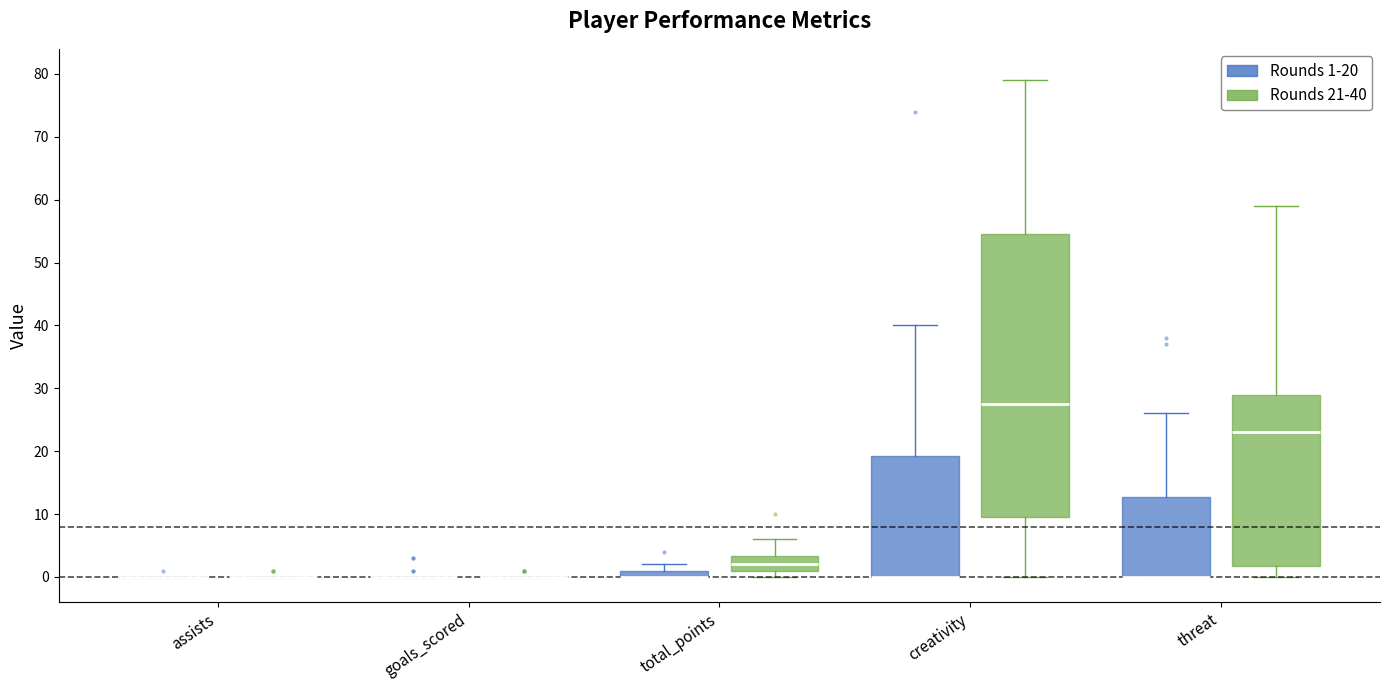

Which box is the tallest, from its lower edge to its upper edge?

creativity (Rounds 21-40)